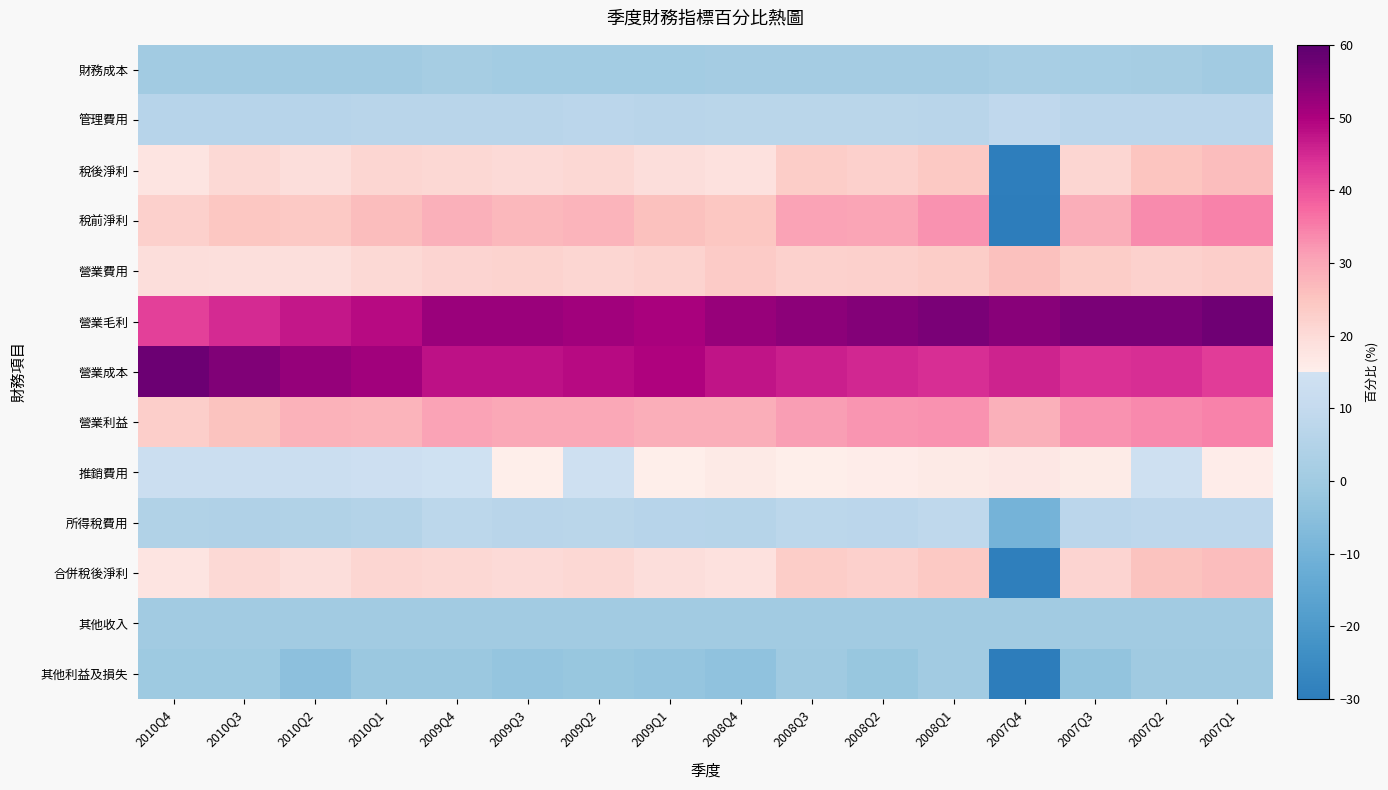

Which label corresponds to the smallest value in the chart?

2007Q4